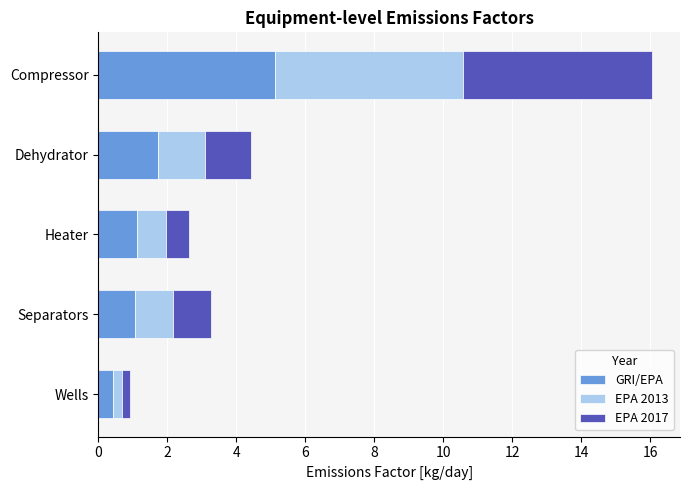

At which category is the sum across all series the highest?

Compressor